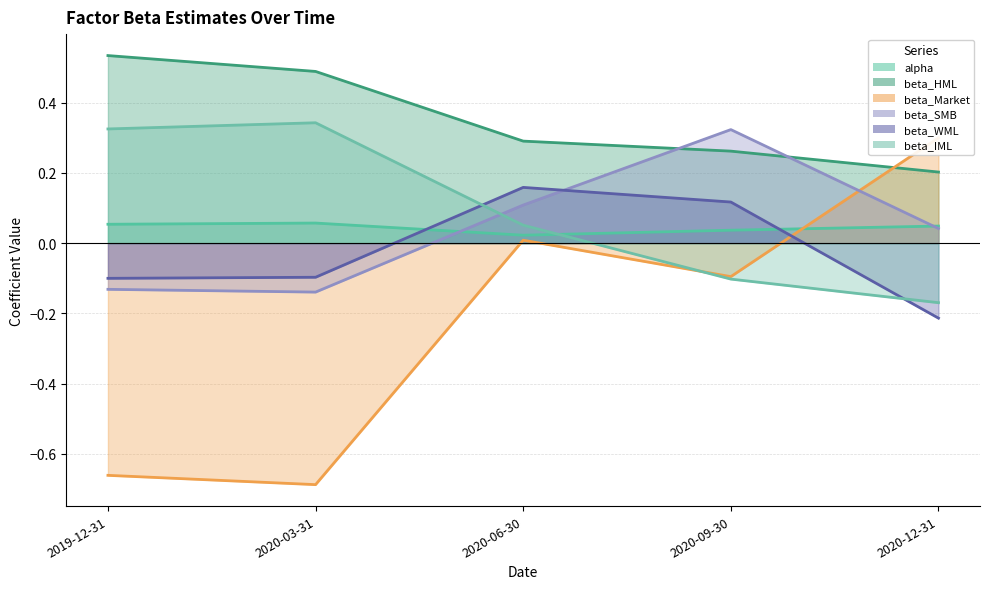

What is the difference between the highest and lowest values at 2020-12-31?

0.5